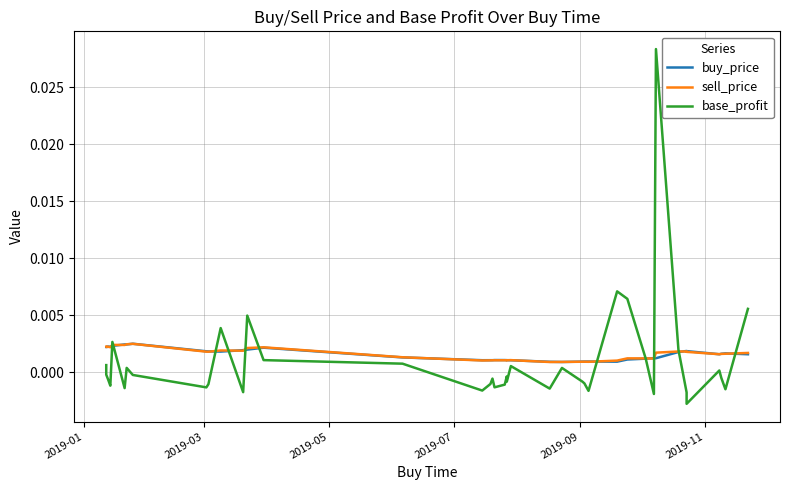

Rank the series by their maximum value, from highest to lowest.

base_profit, buy_price, sell_price